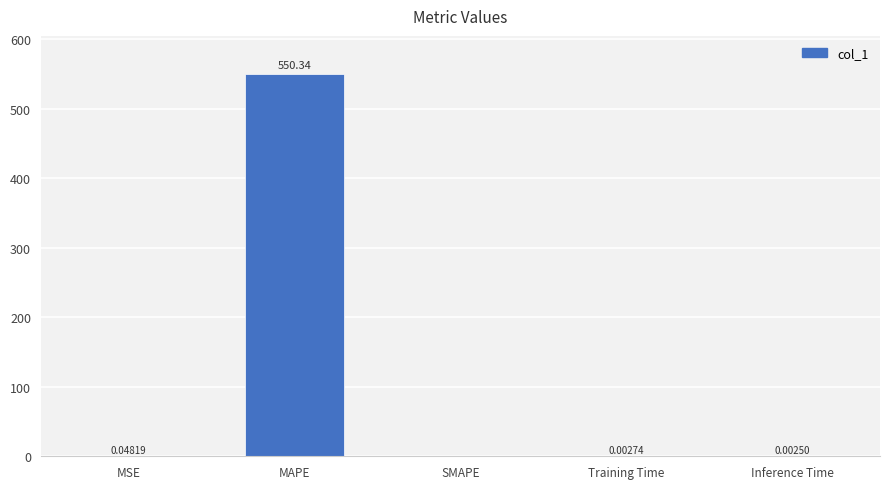

Are the bars horizontal?

No